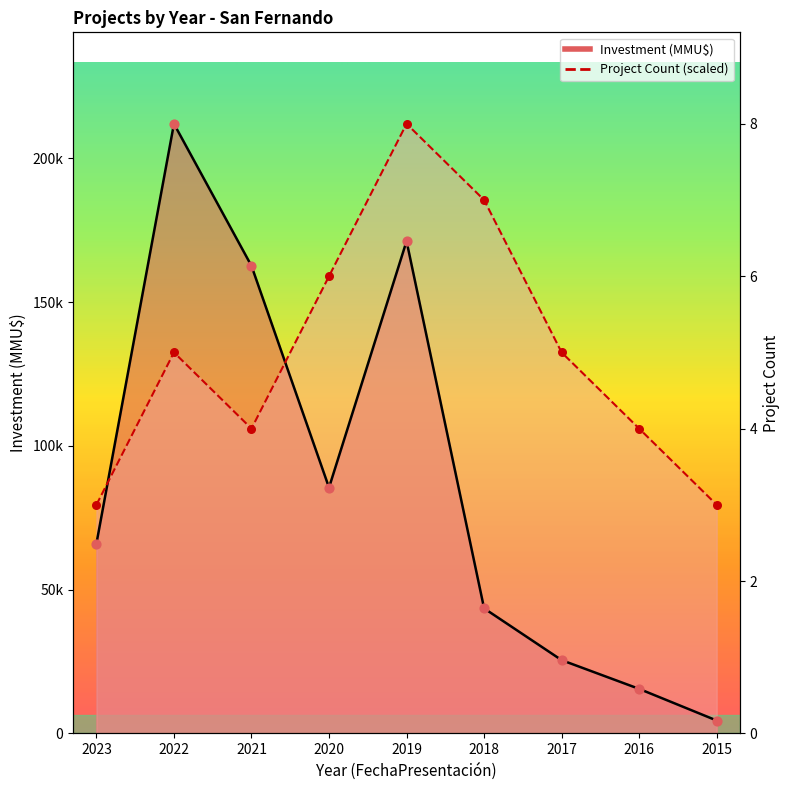

What are all the series names shown in the legend?

Project Count, Investment (MMU$)